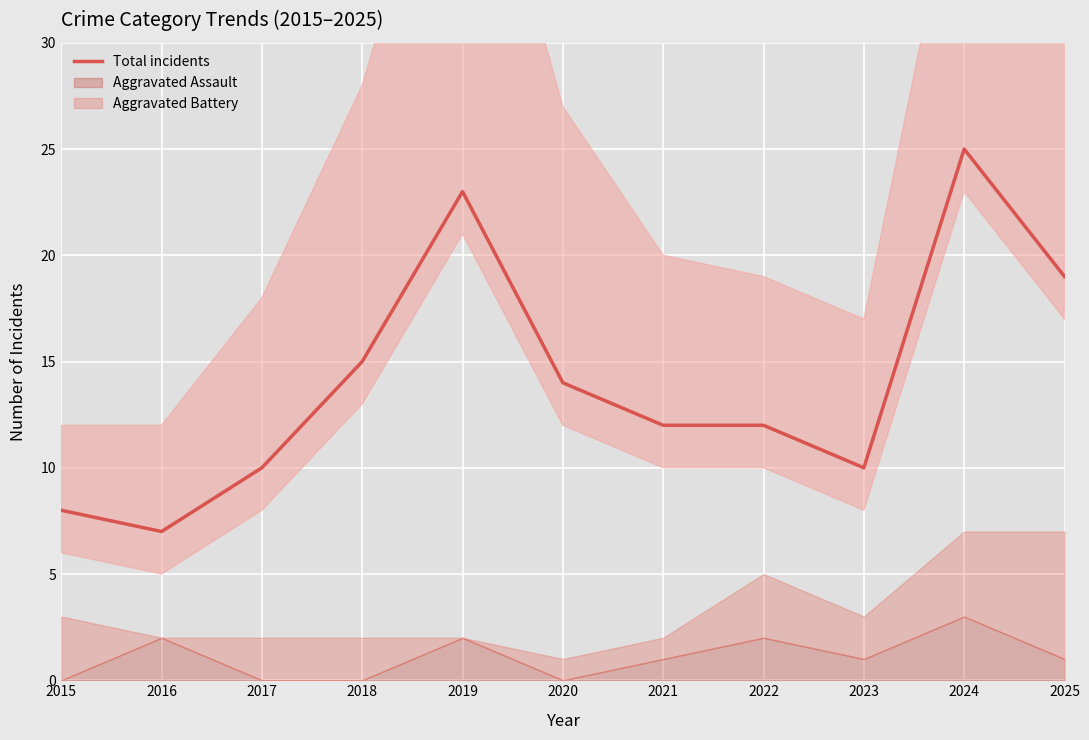

Which has a higher value, 2016 or 2018?

2018